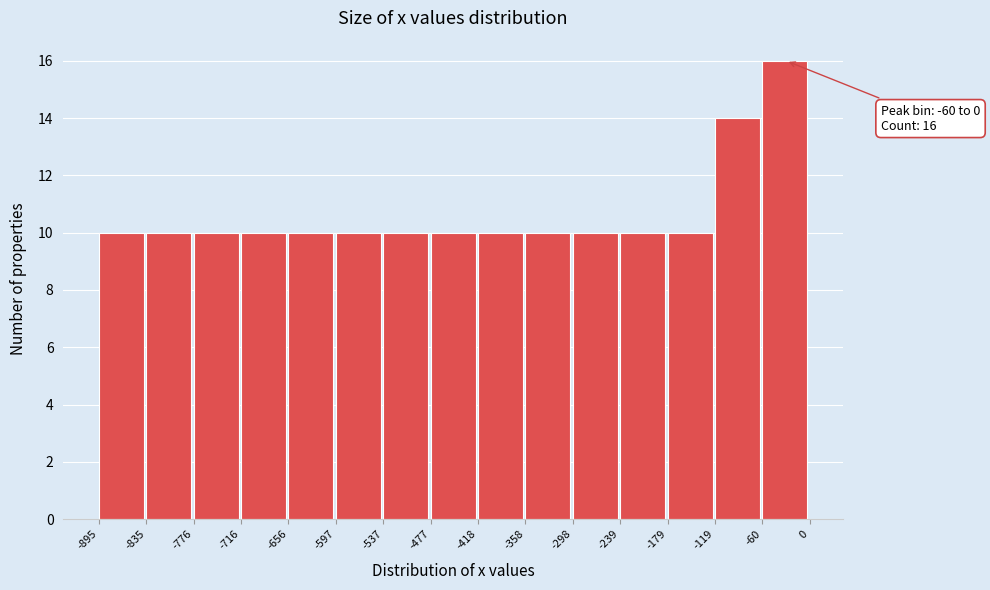

Which range on the x-axis has the tallest bar?

-60 to 0